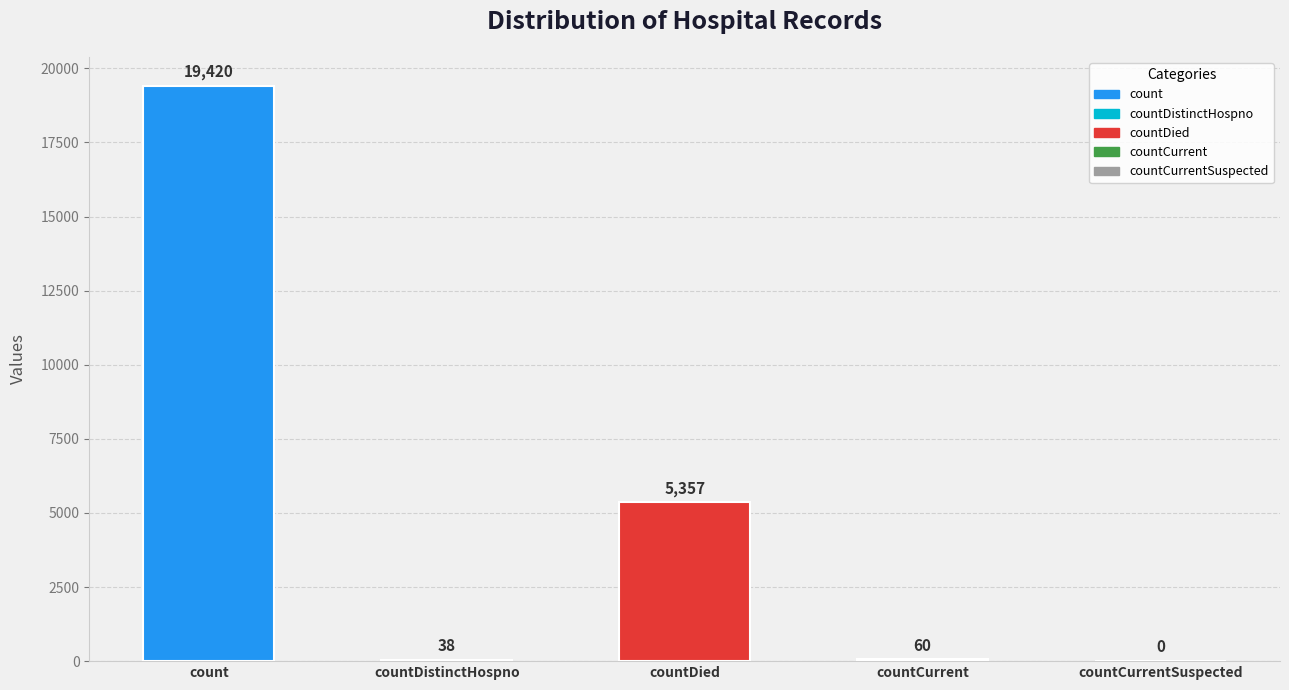

What is the sum of the values at count and countCurrentSuspected?

19420